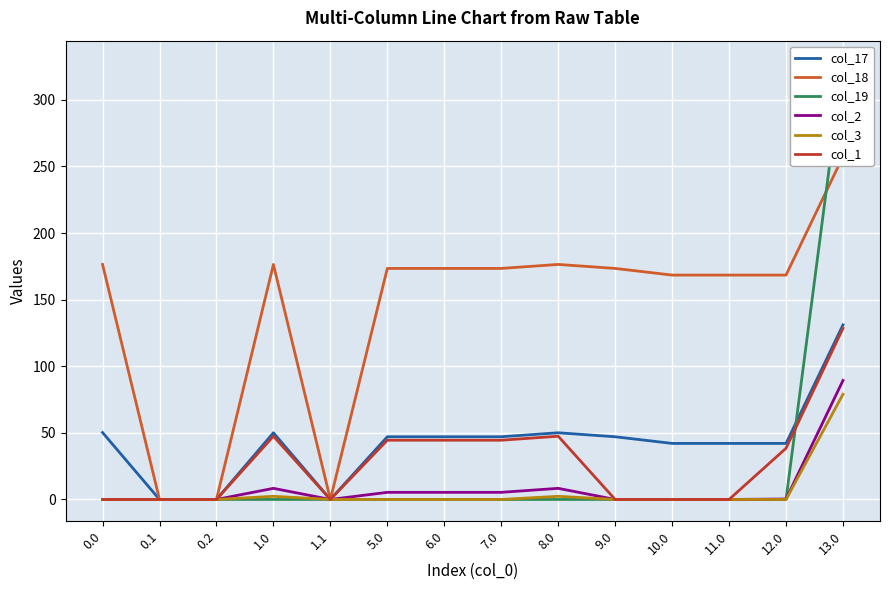

What is the total value across all series at 9.0?

220.5